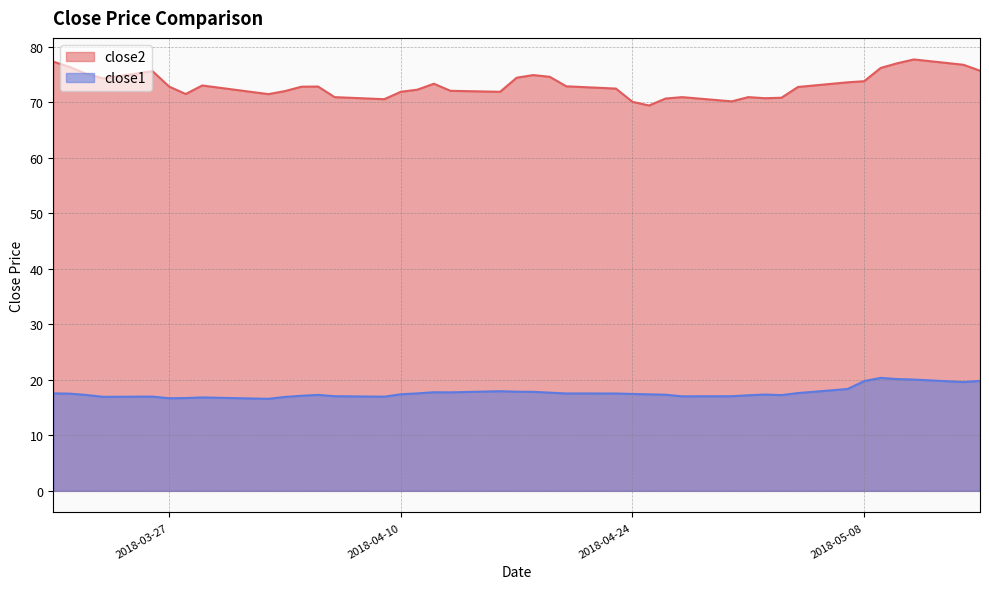

Does the chart display data point markers on the line(s)?

No